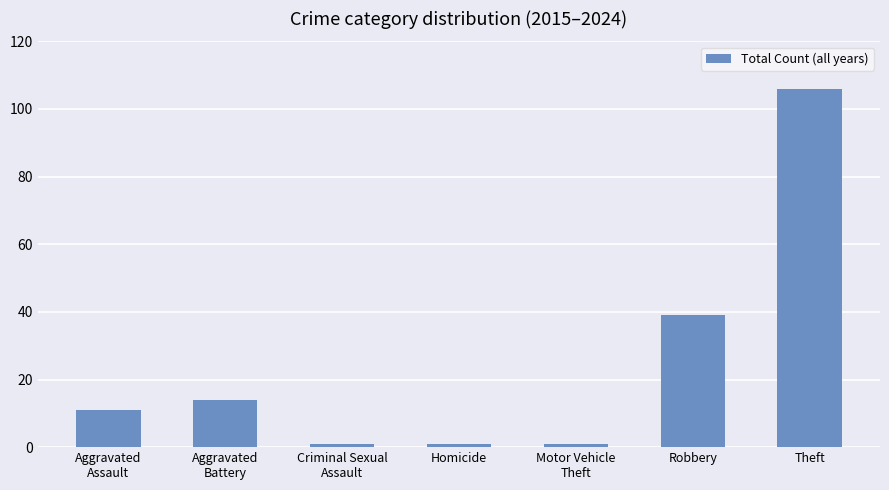

Does the chart contain stacked bars?

No